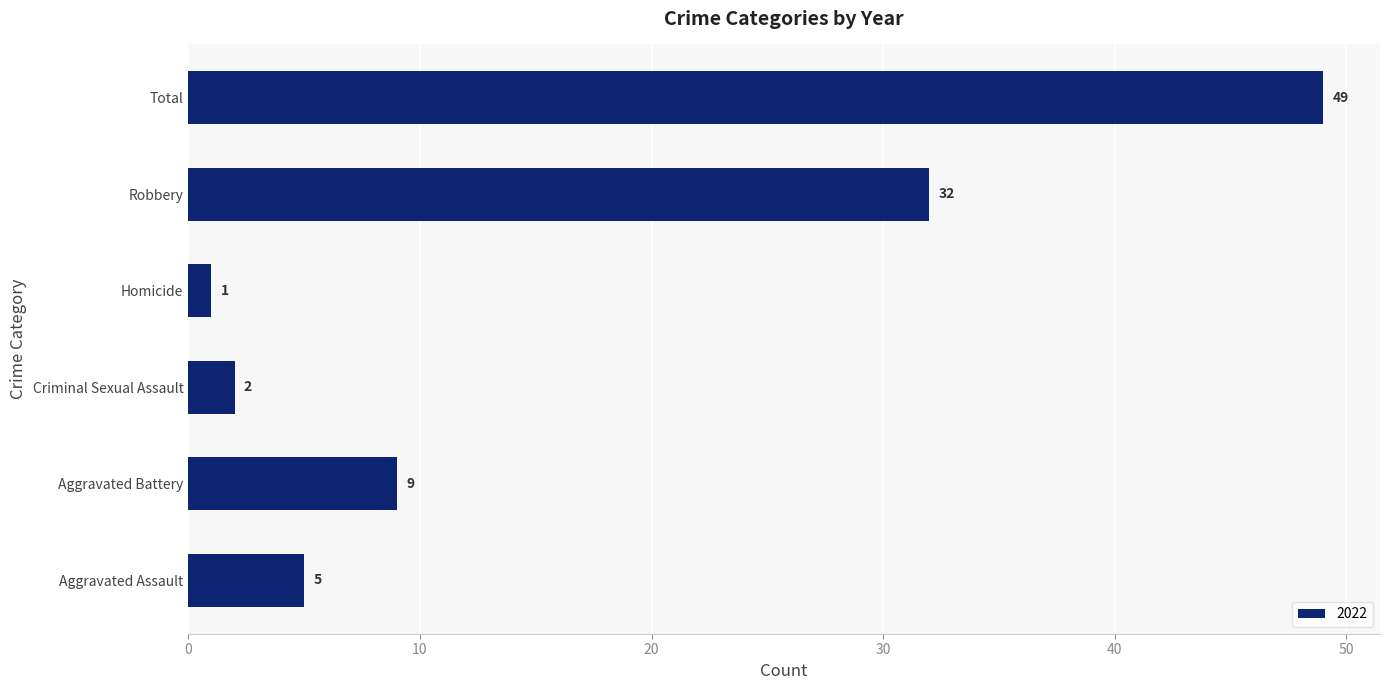

What is the difference between the values at Aggravated Assault and Total?

44